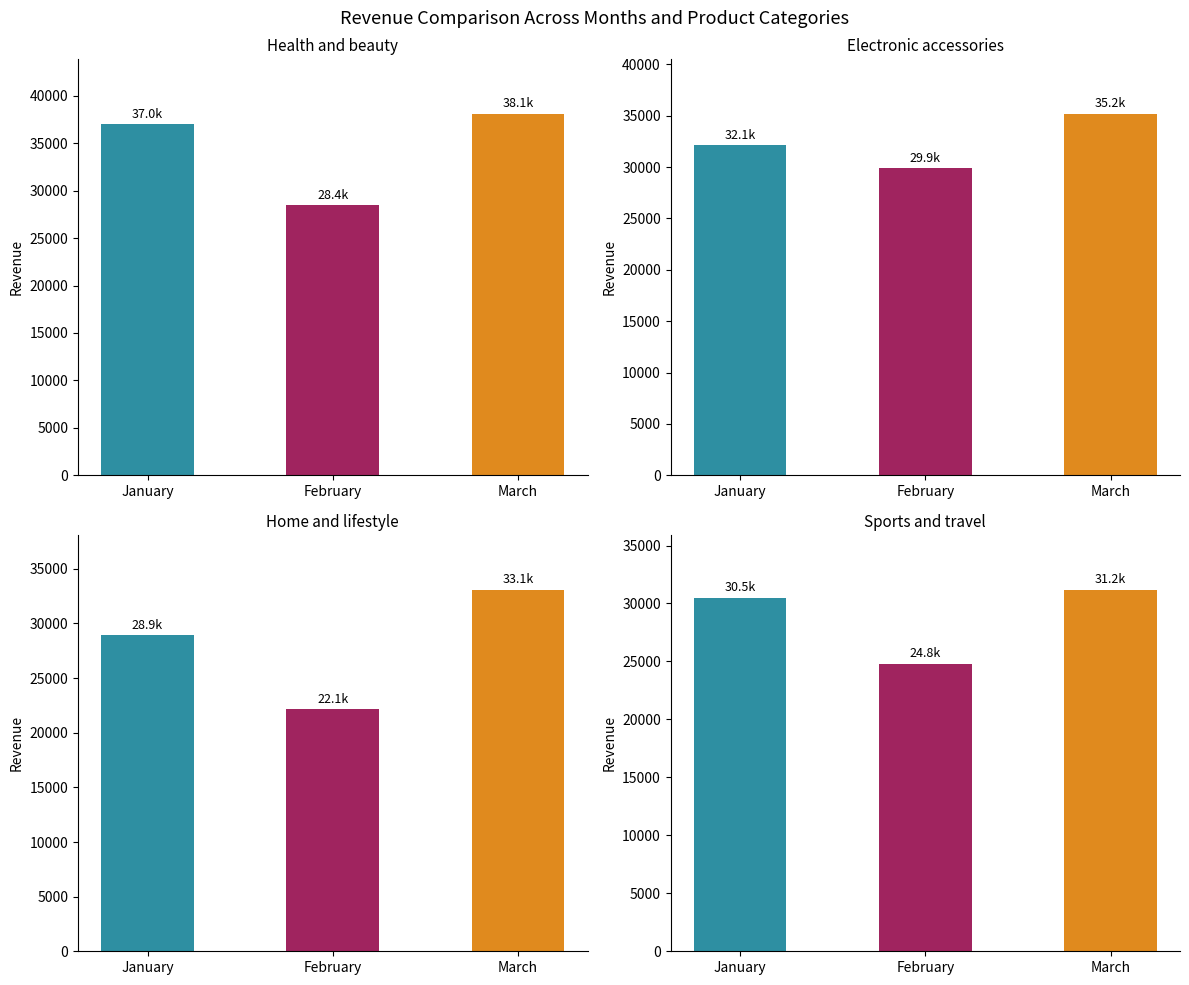

Is it true that Home and lifestyle equals 16183 at January?

False